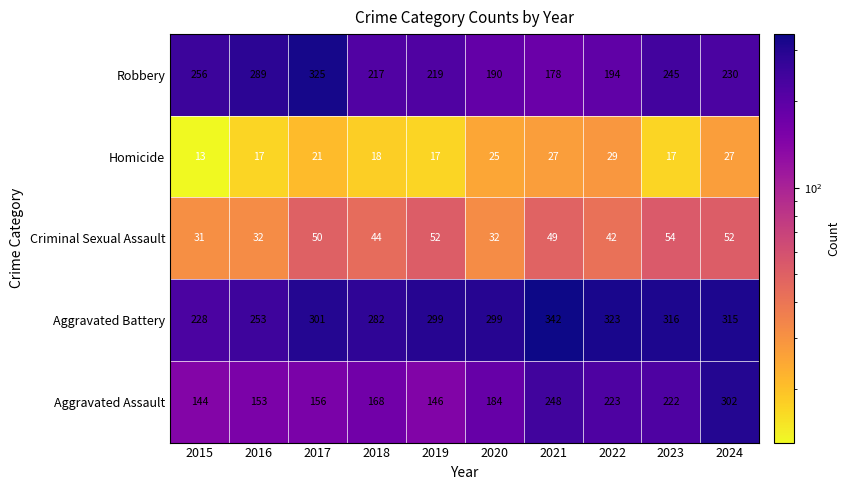

What is the sum of all Aggravated Battery values?

2958